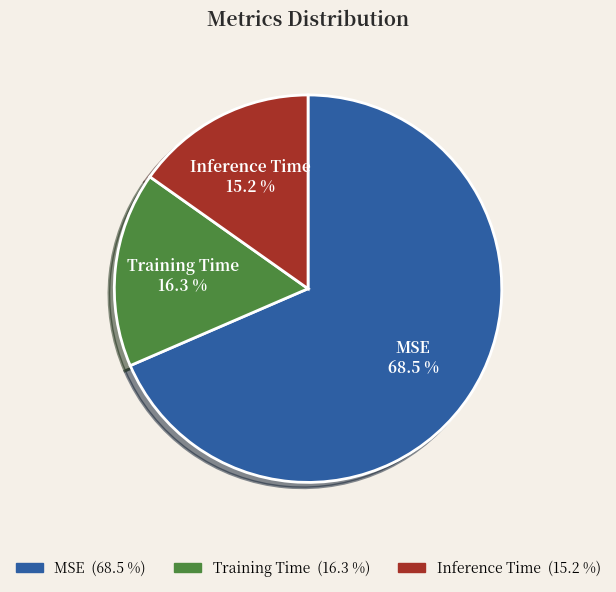

Which slice is the smallest?

Inference Time